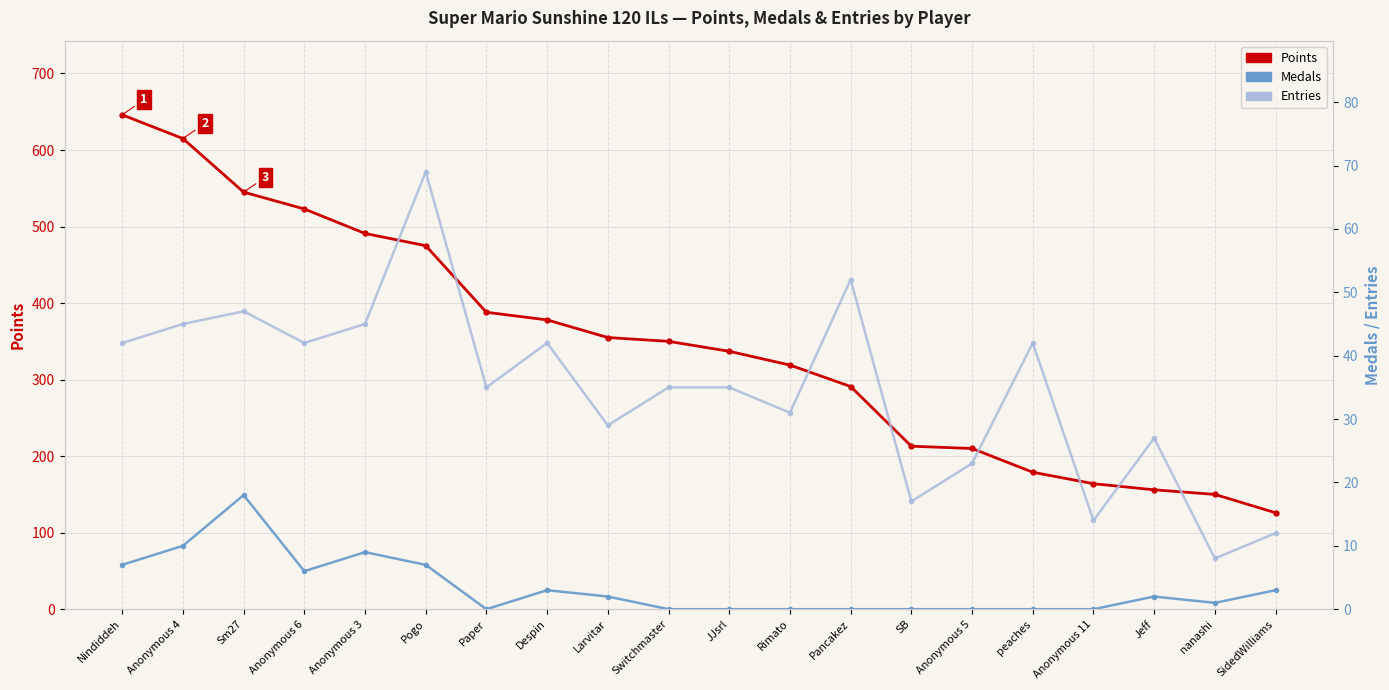

At which label does Medals first exceed 2?

Nindiddeh